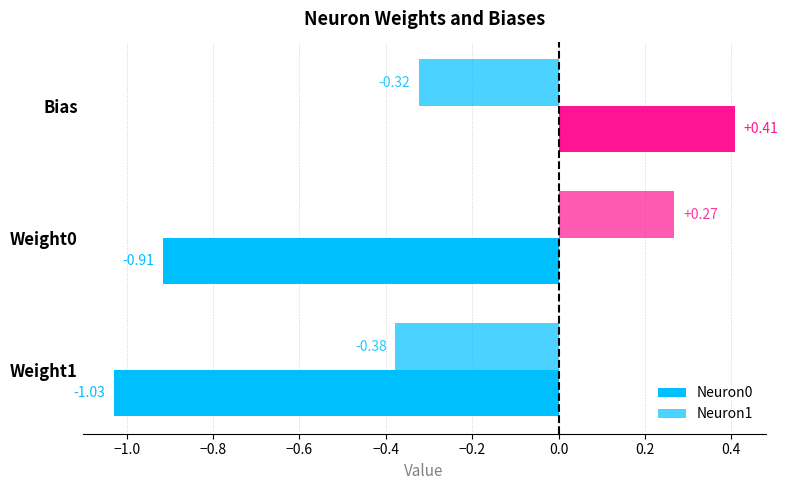

How many data points does each series have?

3